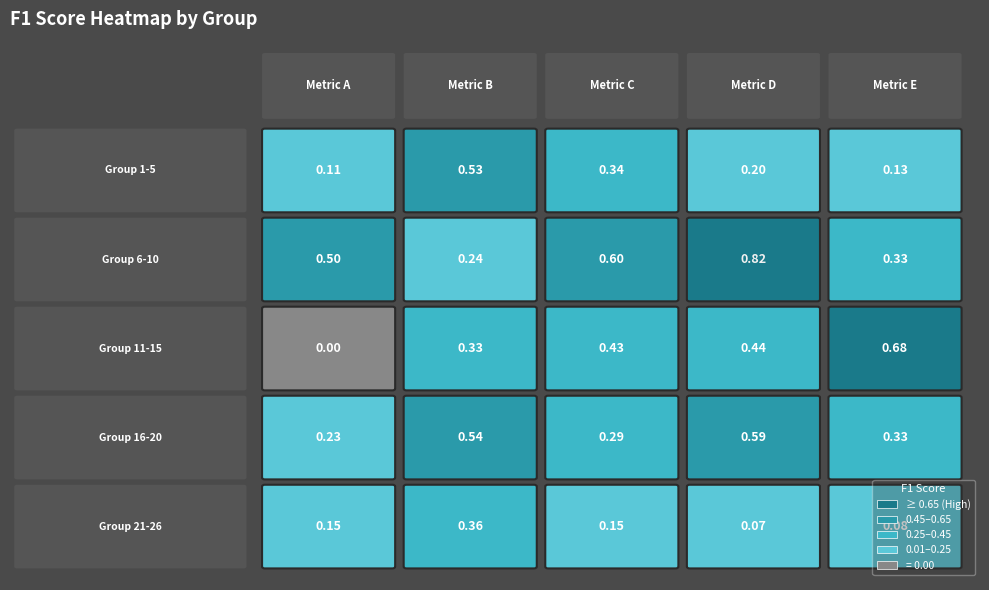

Reading left to right, extract all data points from this chart.

1: 0.1	0.5	0.3	0.2	0.1
2: 0.5	0.2	0.6	0.8	0.3
3: 0.0	0.3	0.4	0.4	0.7
4: 0.2	0.5	0.3	0.6	0.3
5: 0.1	0.4	0.2	0.1	0.1